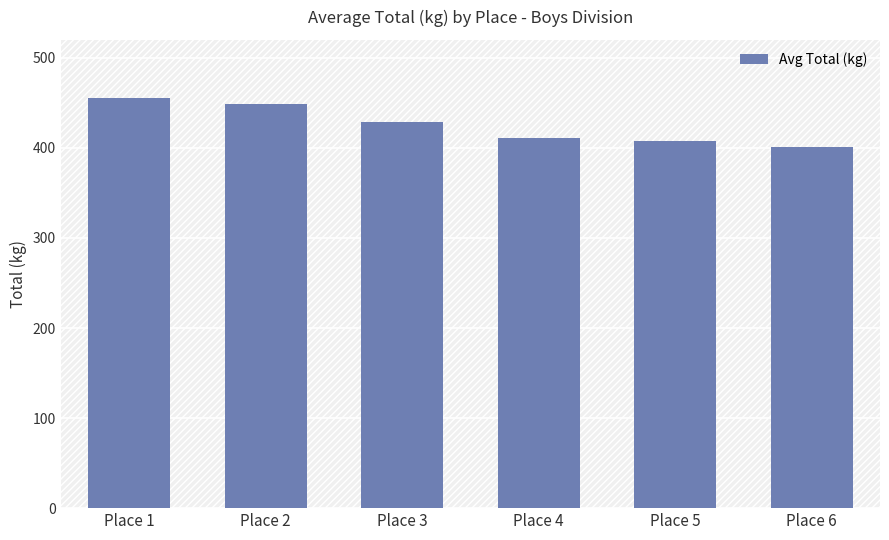

How many data points are less than 428?

3